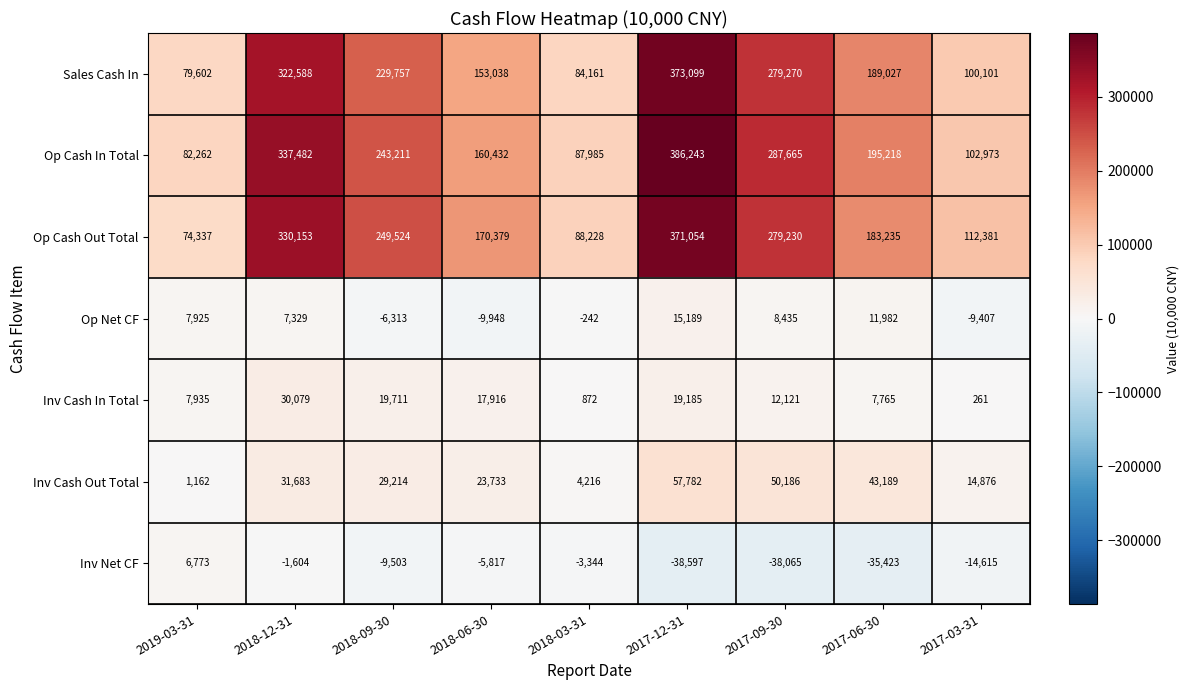

At how many categories does at least one series exceed 156326?

6